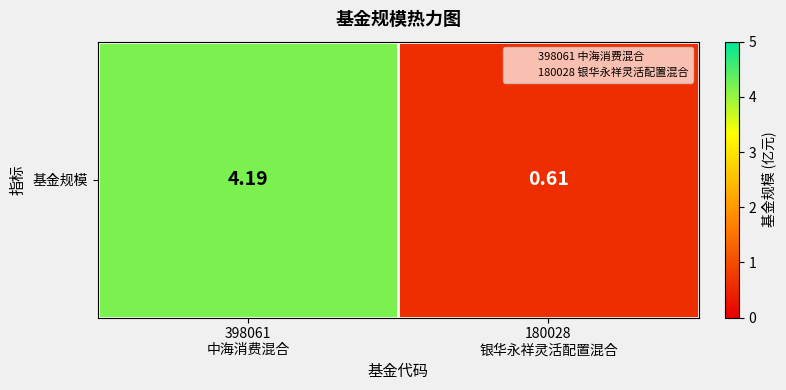

What is the greatest value displayed?

4.2